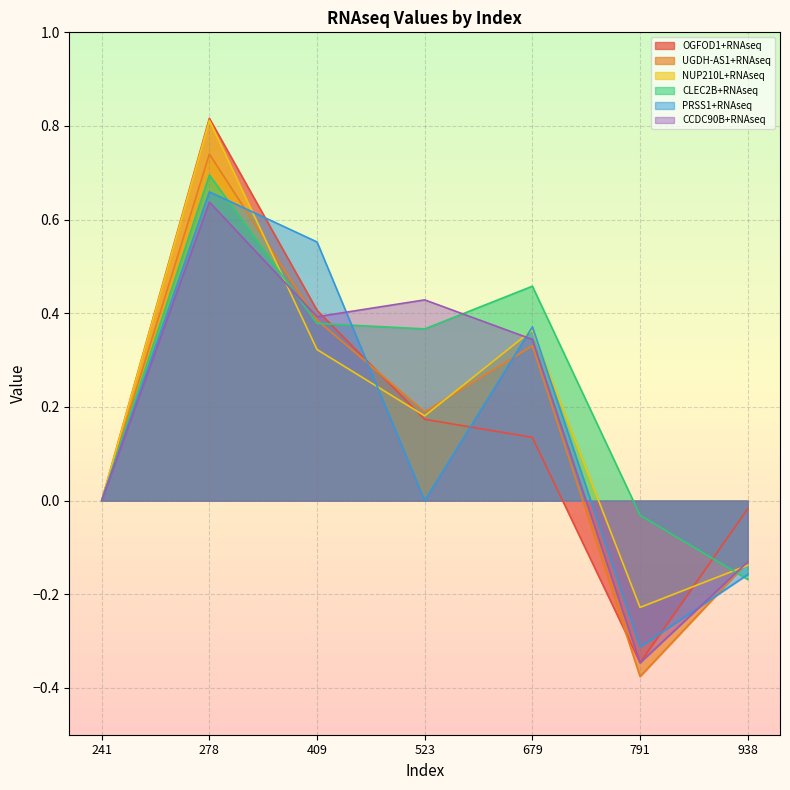

At which label is CLEC2B+RNAseq closest to 0?

241